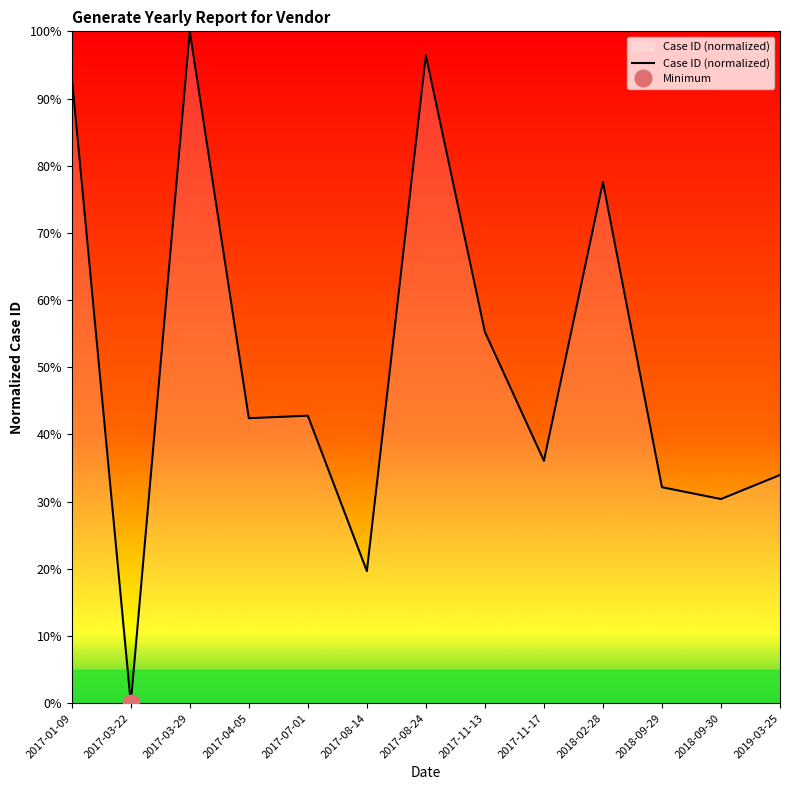

What position from the left is 2017-04-05?

4